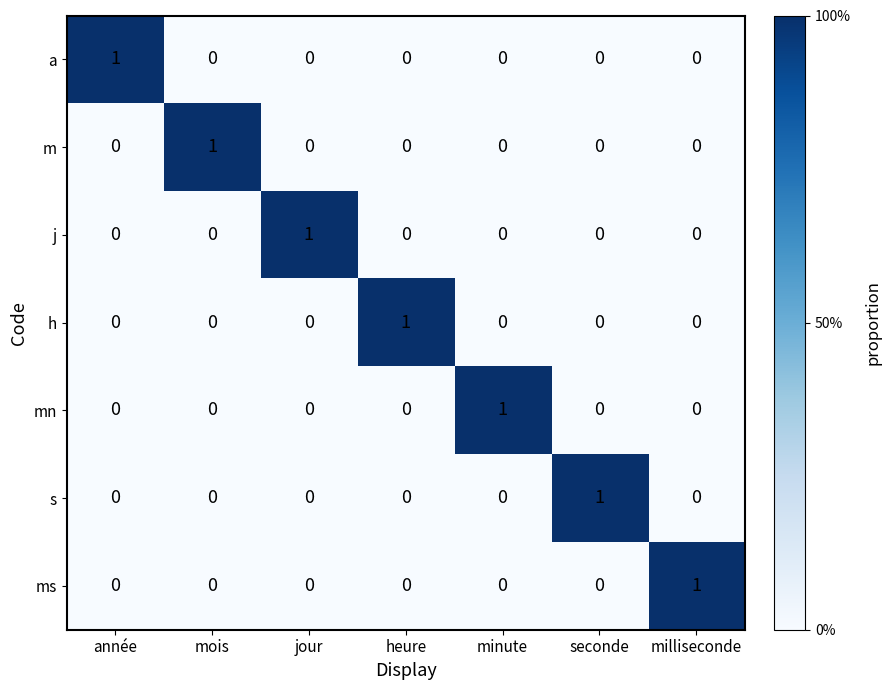

Is it true that a equals -1 at heure?

False